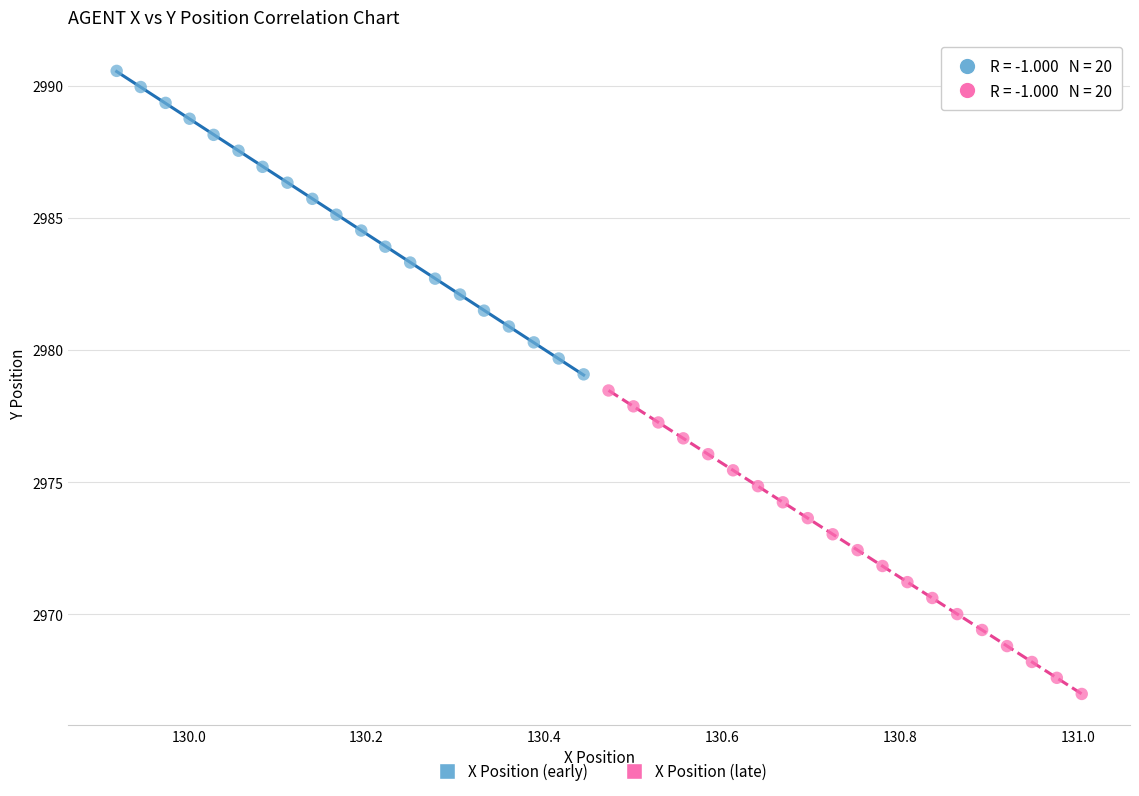

Which series reaches the minimum Y coordinate?

X Position (late)